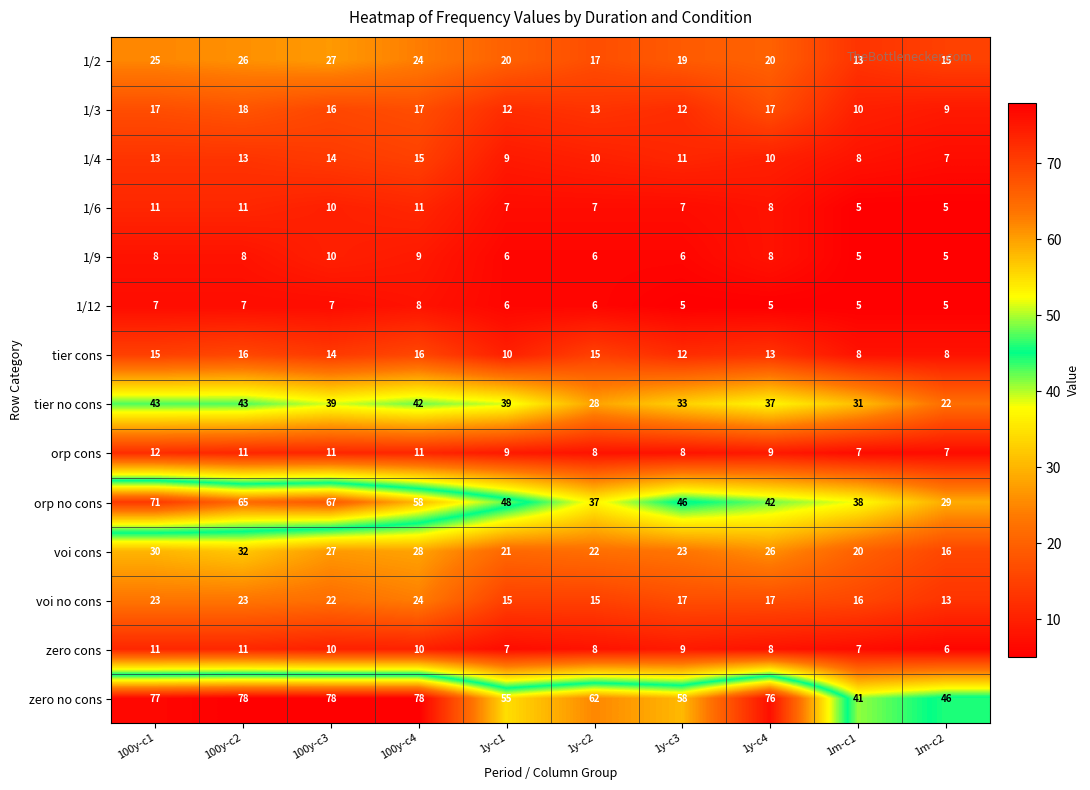

Which series has the widest spread of values?

orp no cons